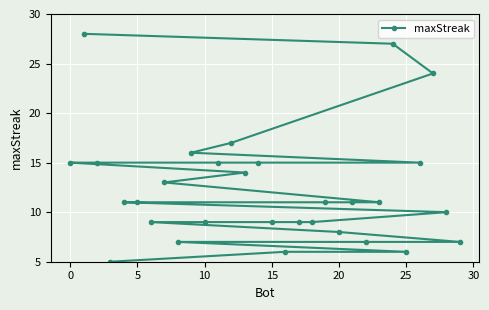

Is it true that the value at 5 is 11?

True